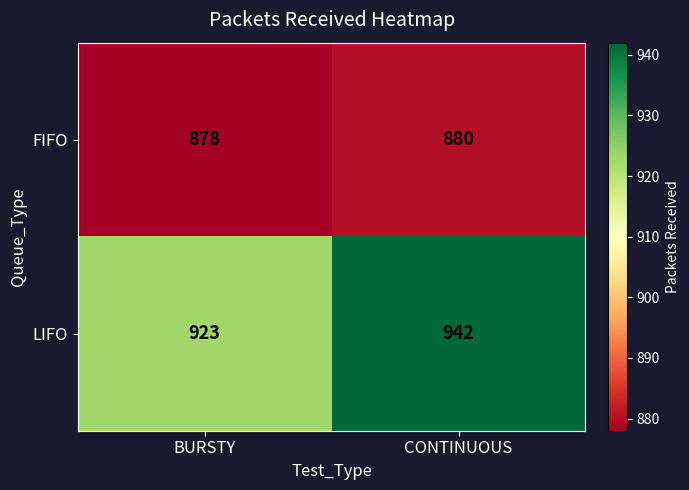

What is the sum of all LIFO values?

1865